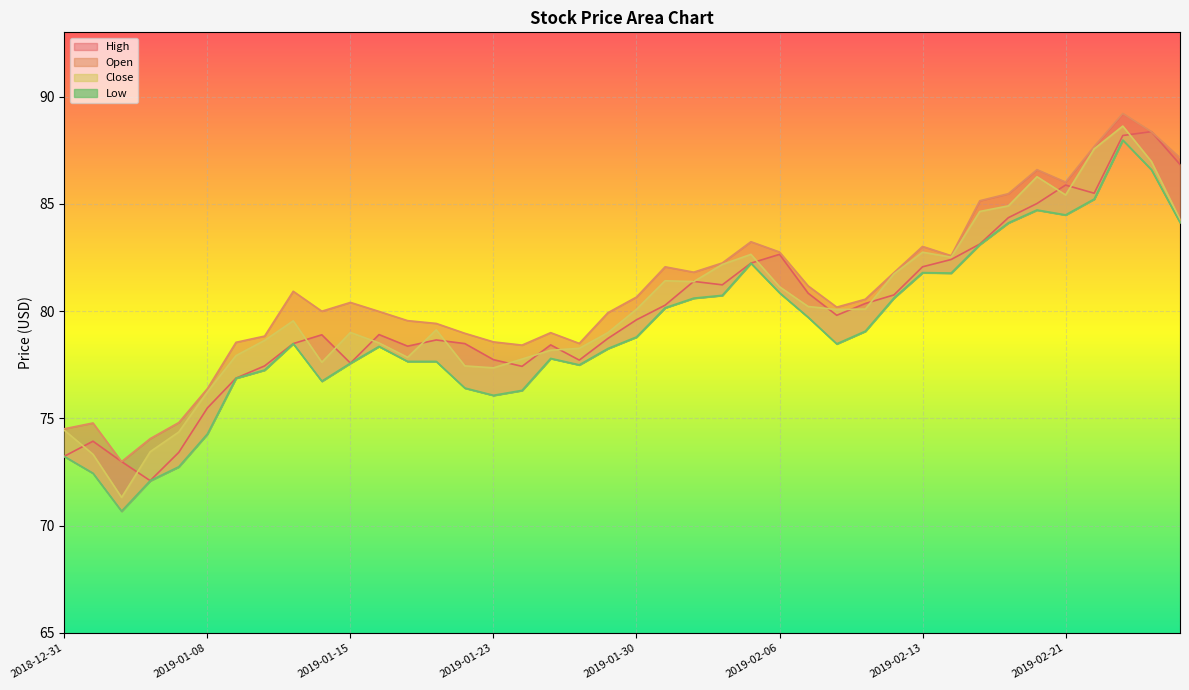

What is the total value across all series at 2019-01-07?

295.3